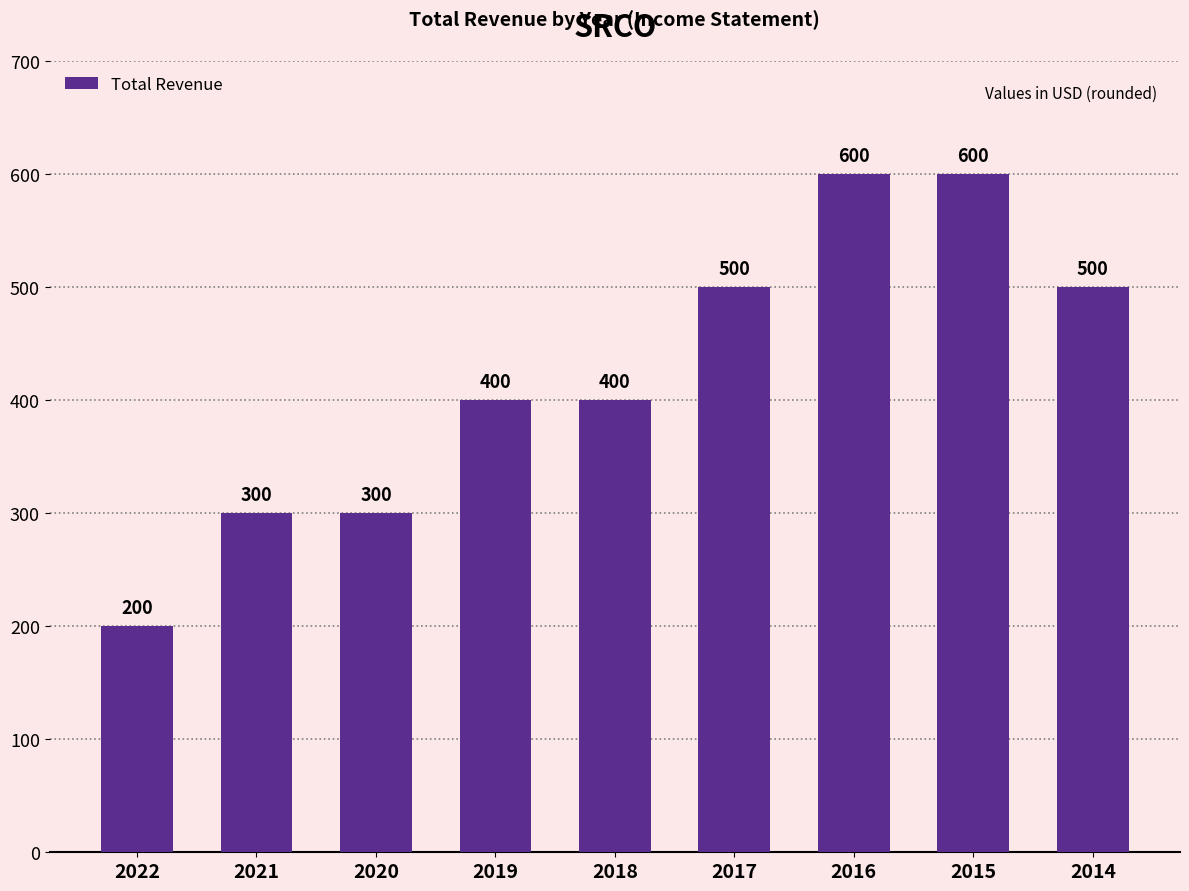

How many values are between 300 and 500?

6